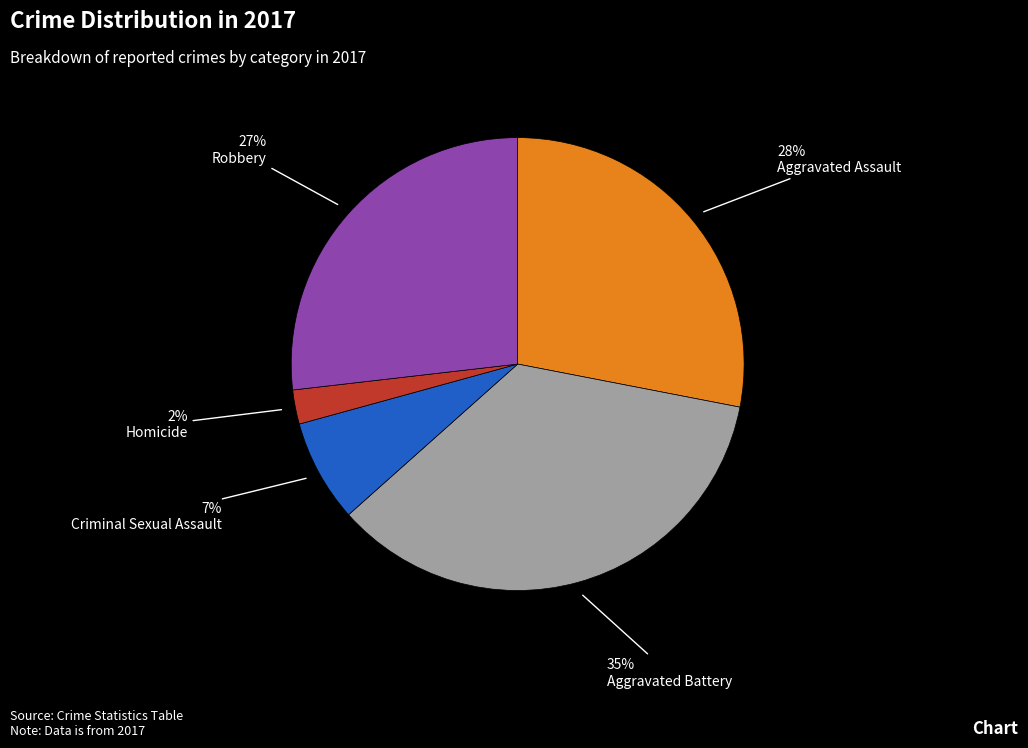

To the nearest percent, what is the average slice percentage?

20%